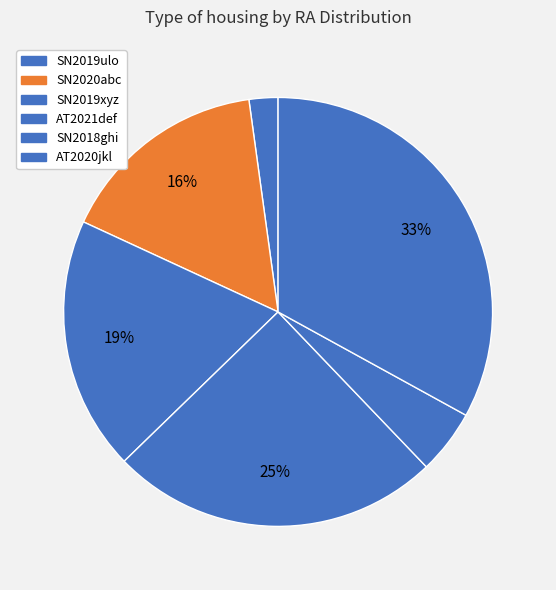

Which slice is the largest?

AT2020jkl